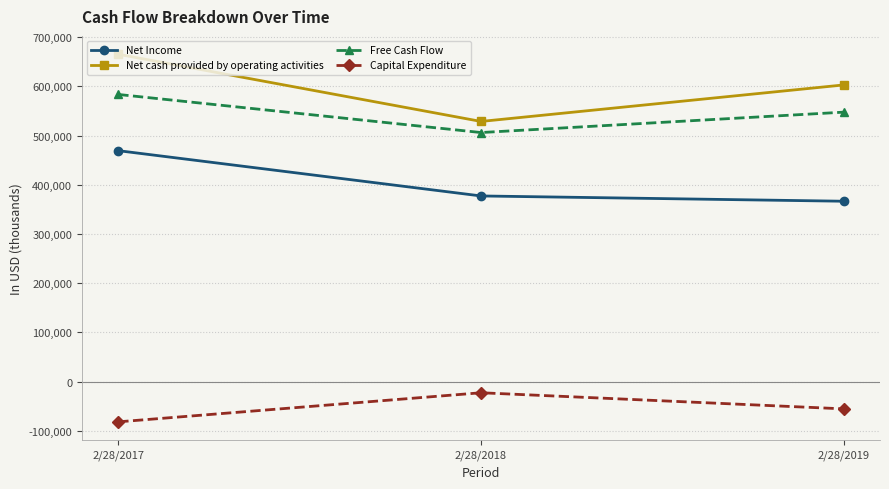

Between 2/28/2017 and 2/28/2019, which series saw the biggest shift?

Net Income